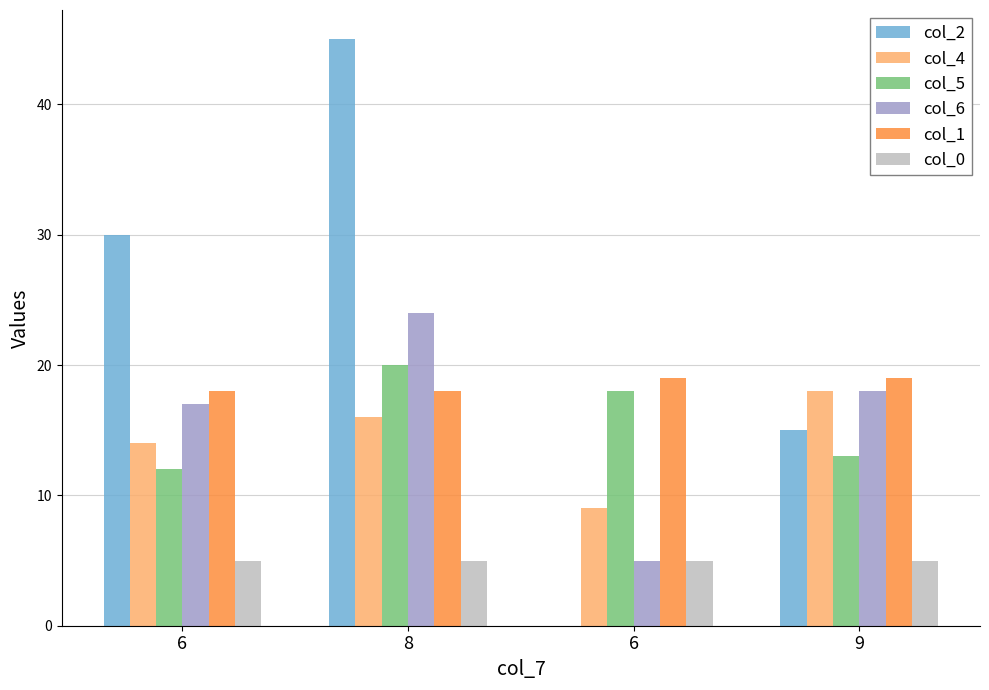

What is the total value across all series at 9?

88